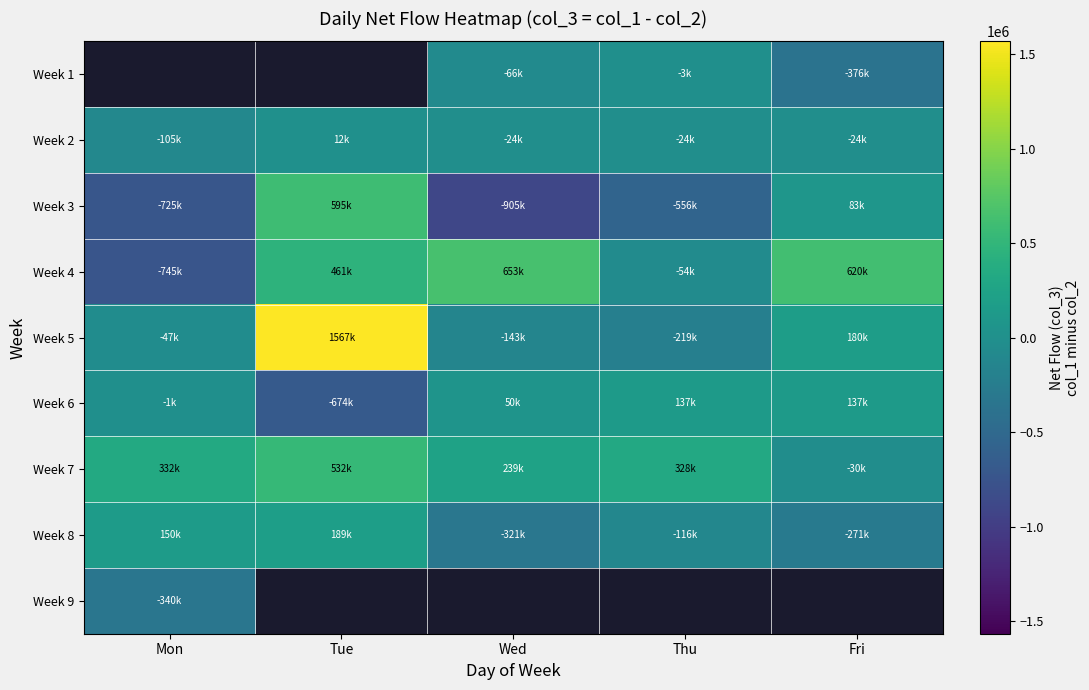

Rank the categories by Week 1 value from highest to lowest.

Mon, Tue, Thu, Wed, Fri